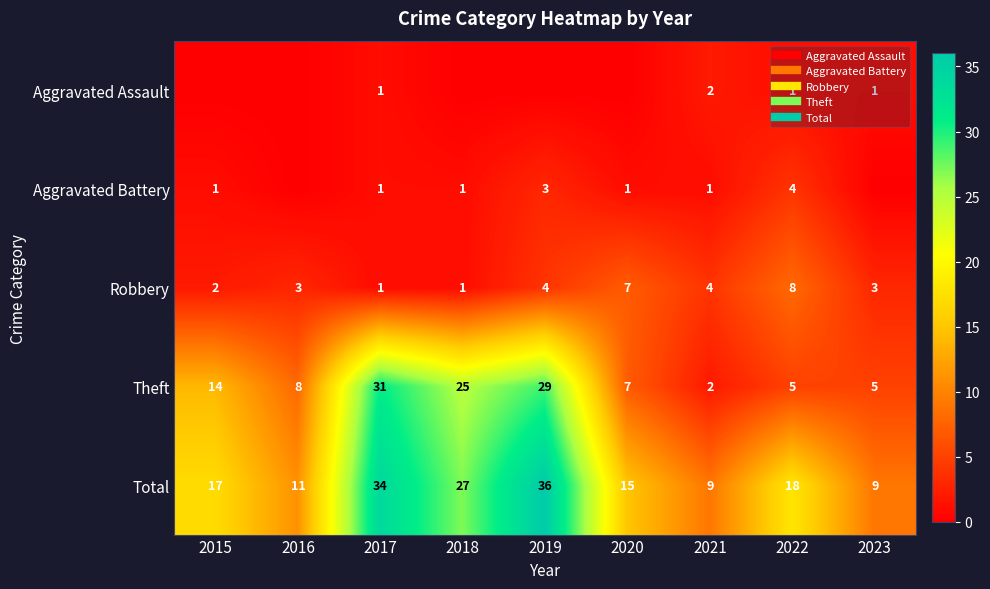

What is the difference between the Aggravated Battery values at 2019 and 2022?

1